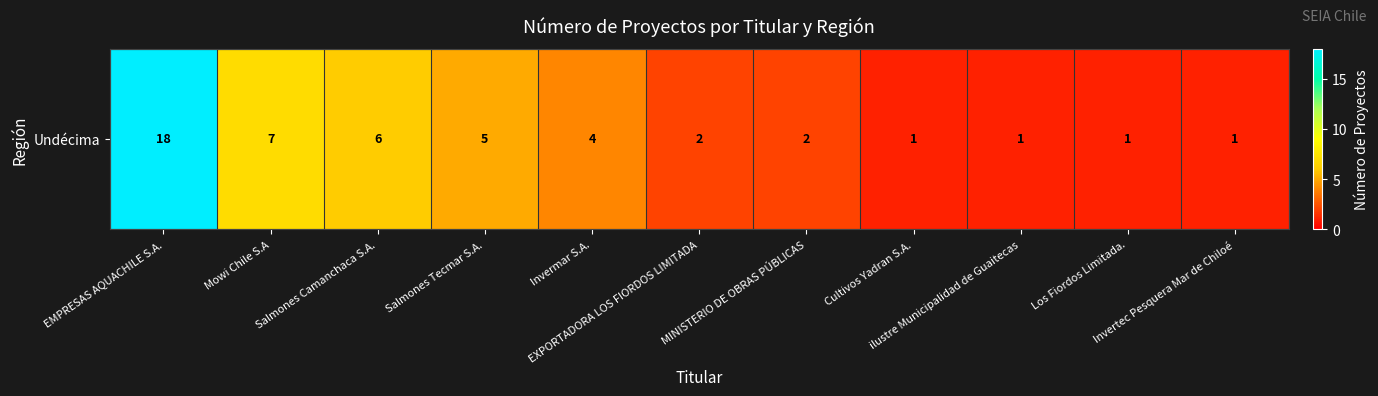

What is the sum of the values at MINISTERIO DE OBRAS PÚBLICAS and Invertec Pesquera Mar de Chiloé?

3